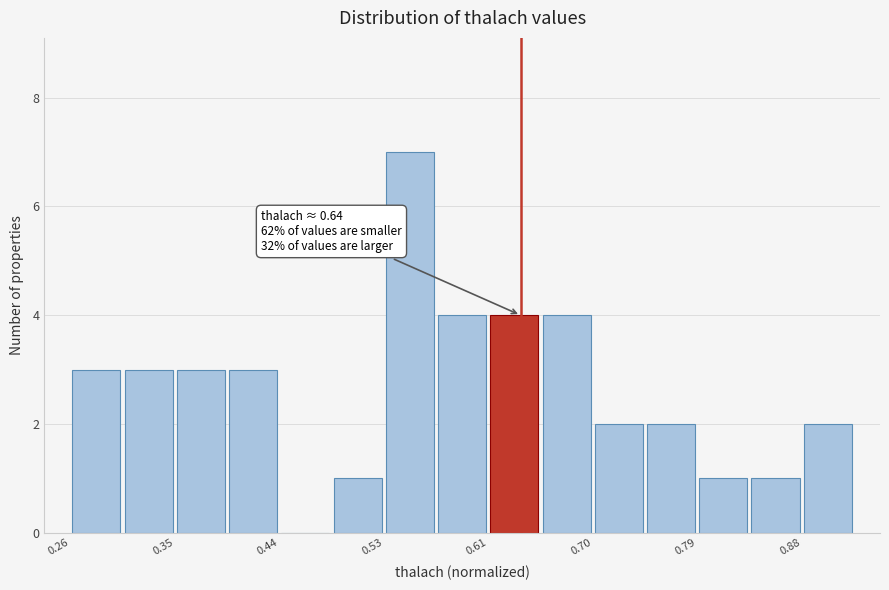

Over which range of the x-axis is the bar tallest?

0.53 to 0.57